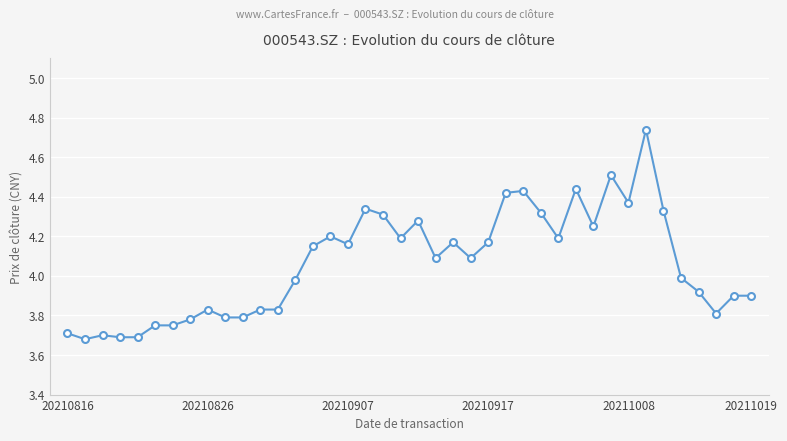

What is the average value?

4.1